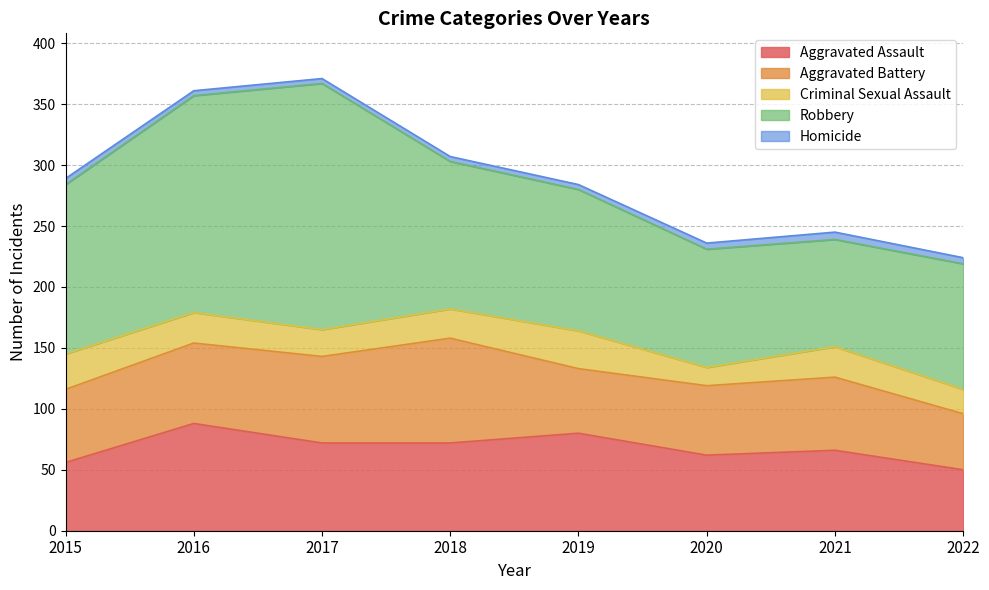

Read the Criminal Sexual Assault value at 2022, to the nearest 10.

20